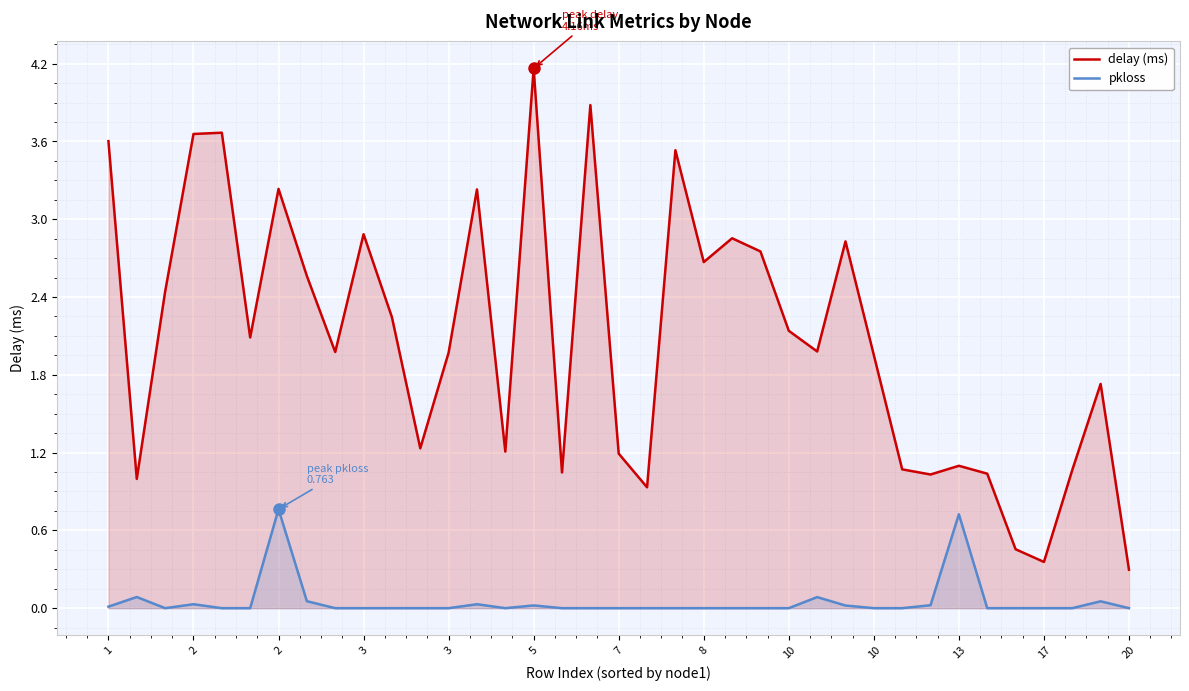

Rank the series by their maximum value, from lowest to highest.

pkloss, delay (ms)